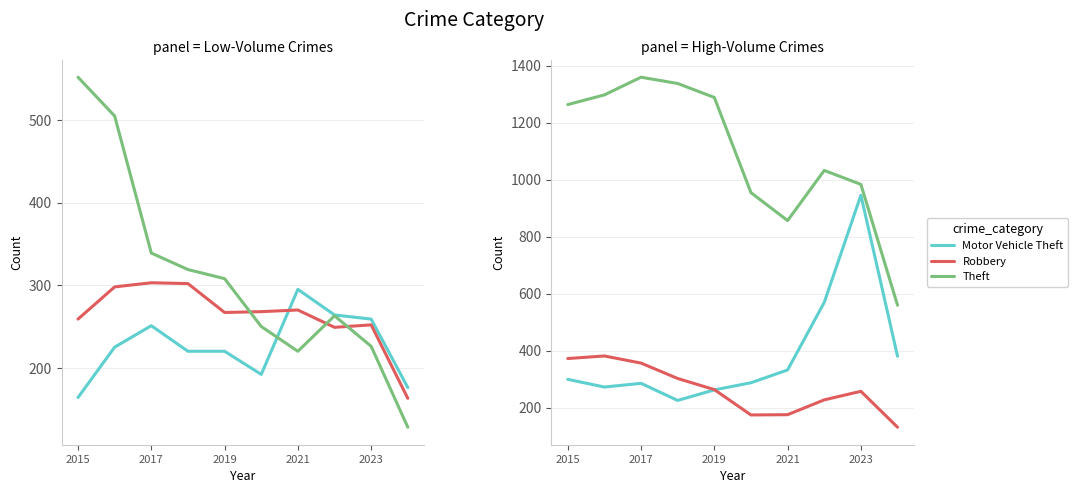

Which series has the widest spread of values?

Theft